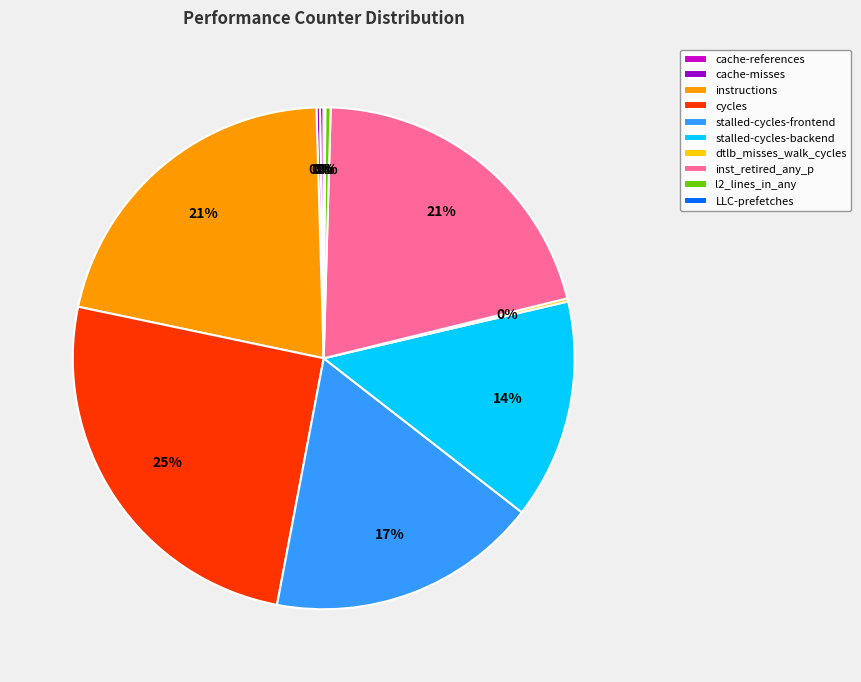

Approximately how many times larger is the value at instructions compared to l2_lines_in_any?

61.6